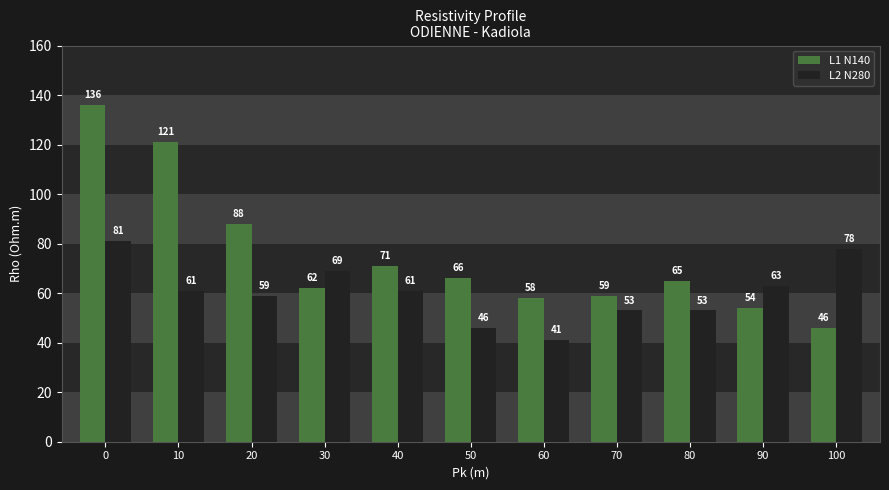

At how many categories does at least one series exceed 83?

3